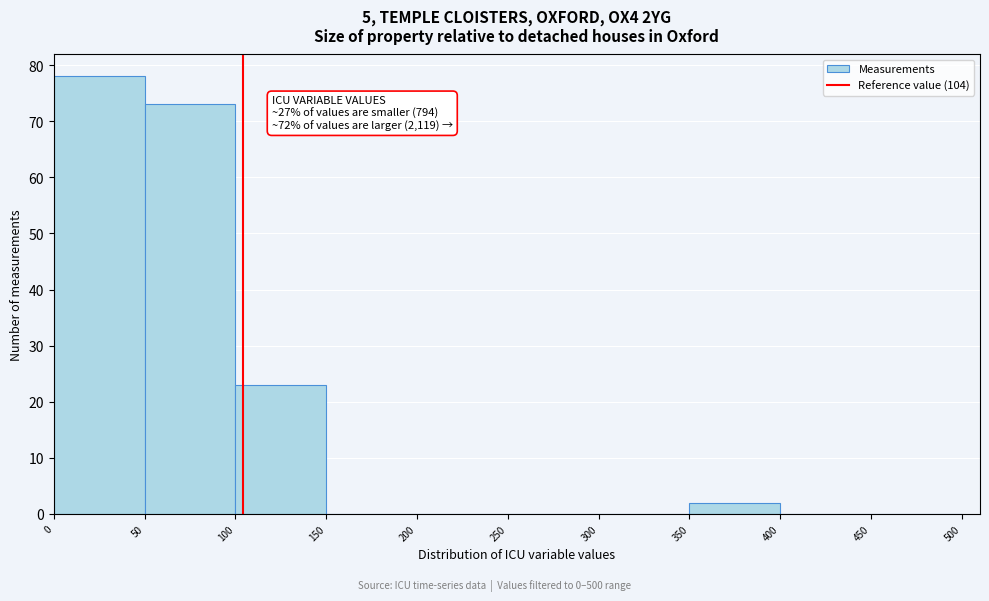

Which range on the x-axis has the tallest bar?

0 to 50